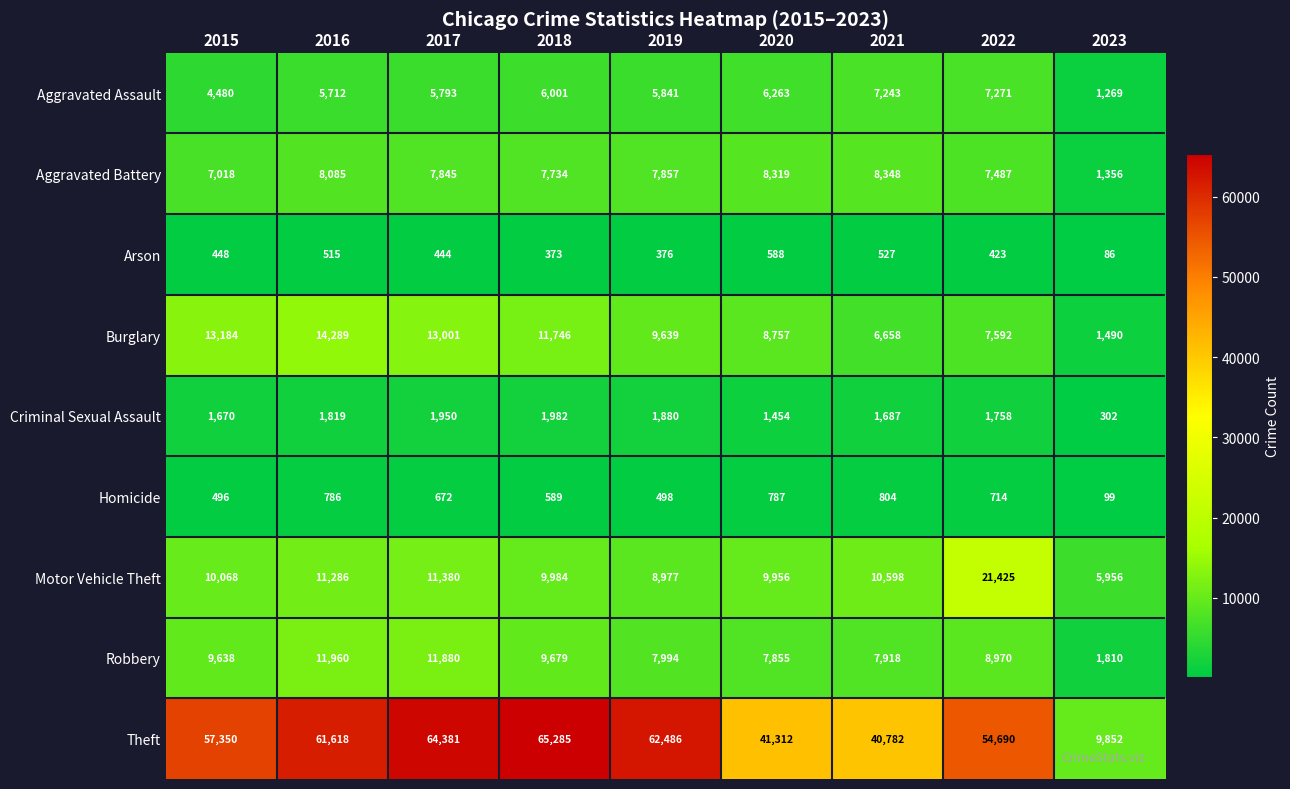

Where does the Aggravated Battery series first go above 7845?

2016